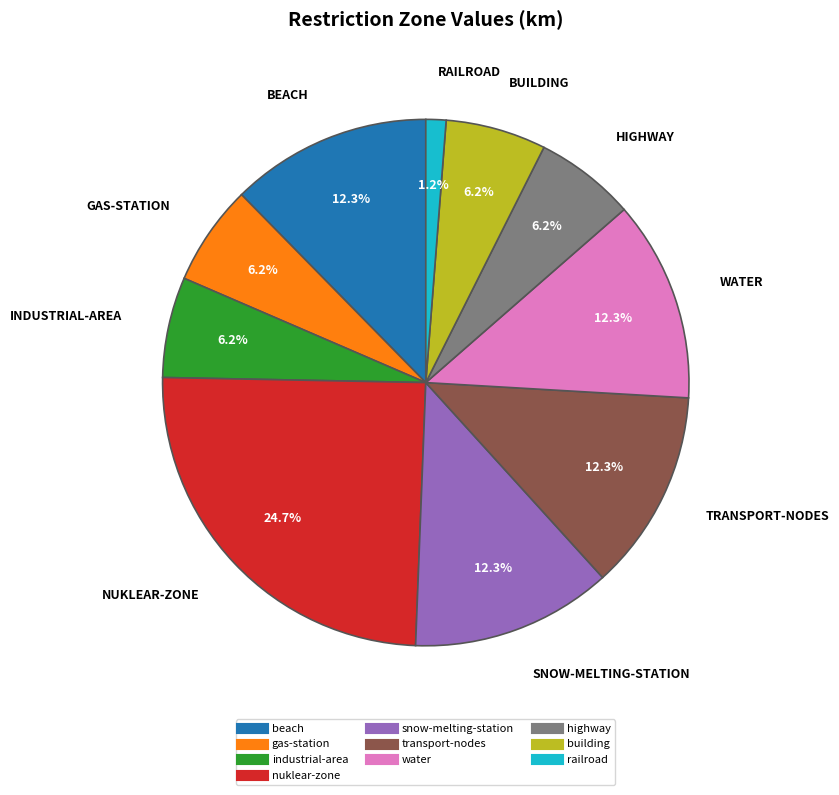

What is the largest slice in the pie chart?

nuklear-zone